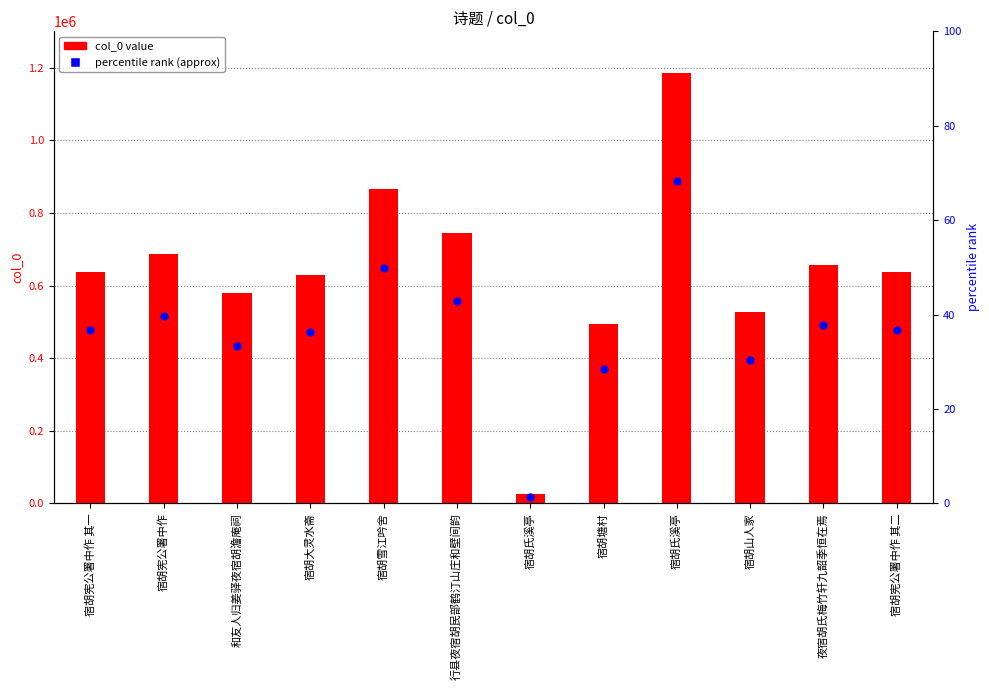

Which series has the widest spread of Y values?

col_0 value